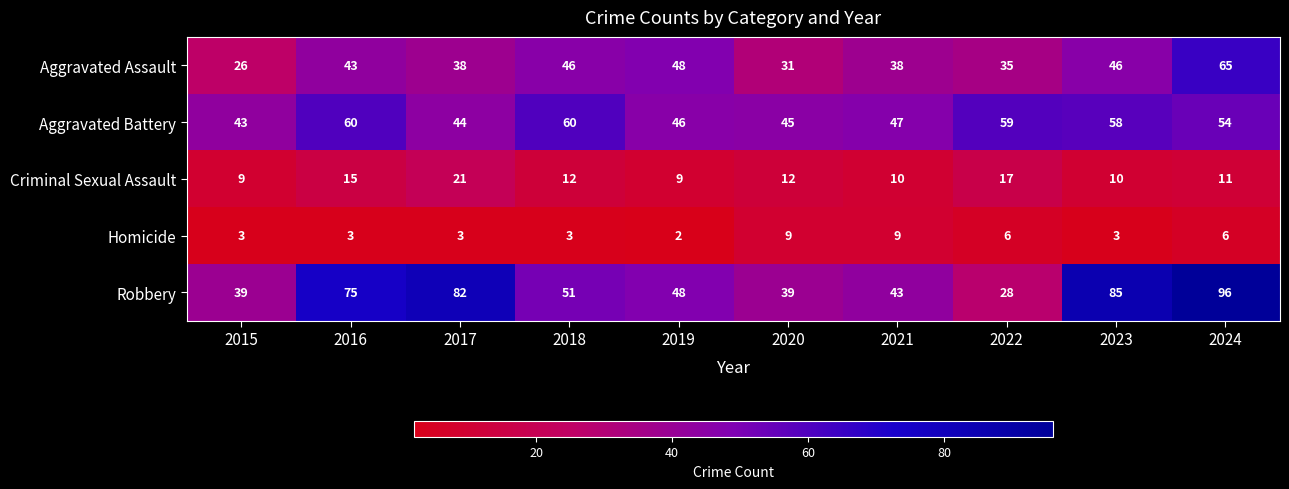

Where does the Robbery series first go above 51?

2016